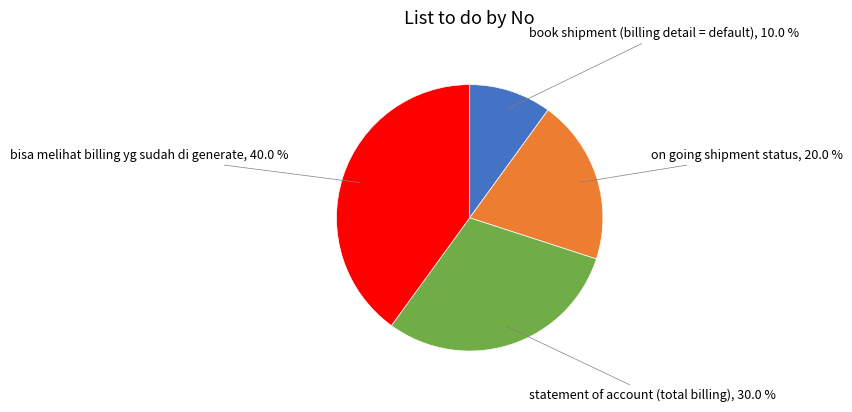

What percentage is the statement of account (total billing) slice, to the nearest percent?

30%